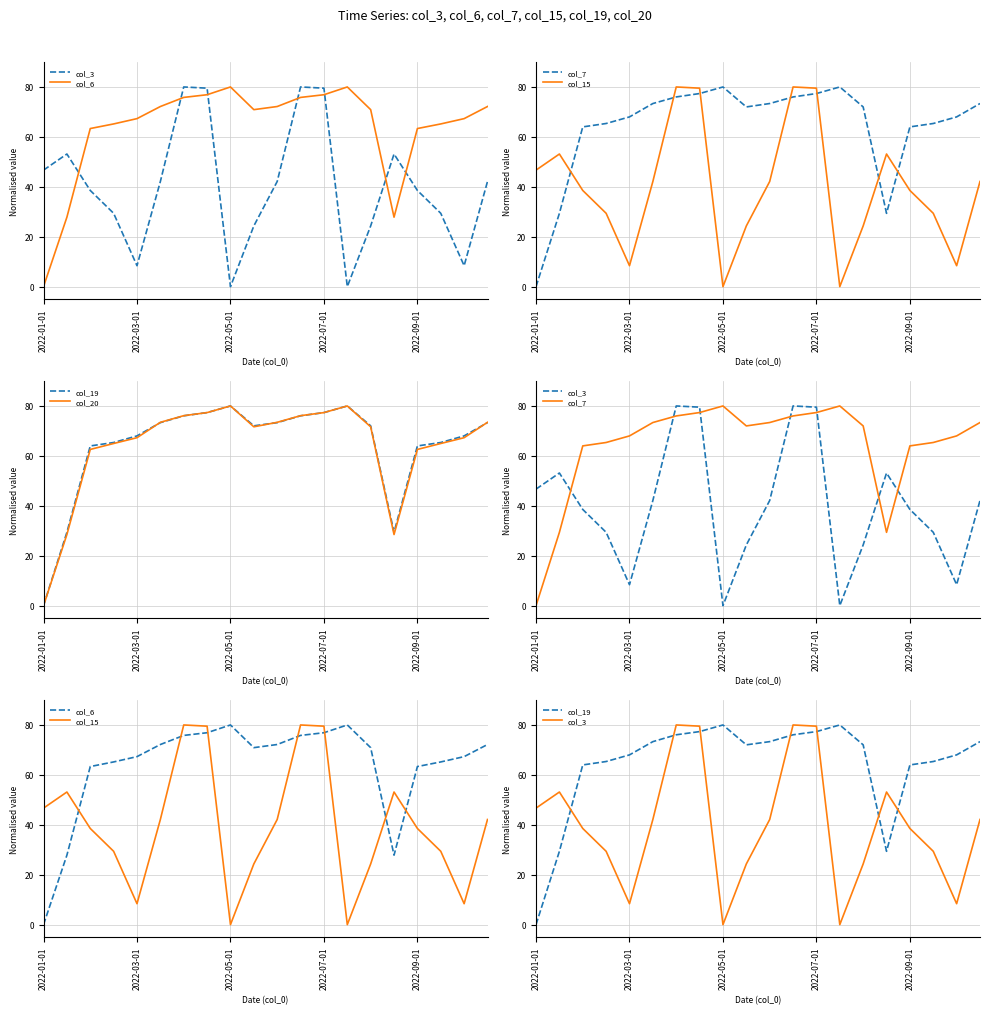

What is the difference between the col_7 values at 6 and 18?

8.0